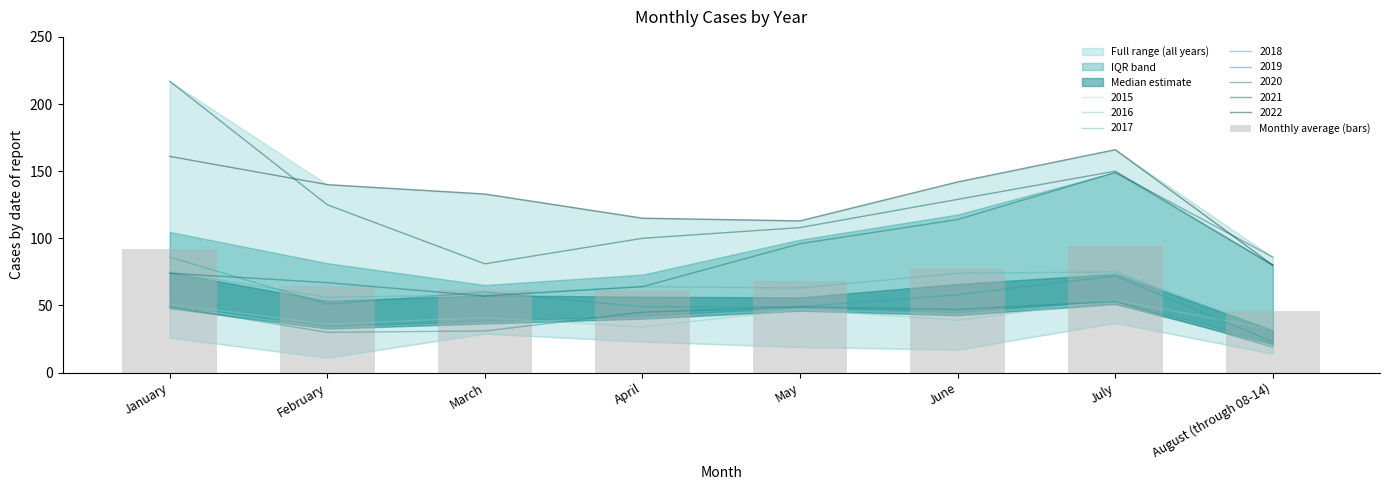

What is the smallest value displayed?

45.6